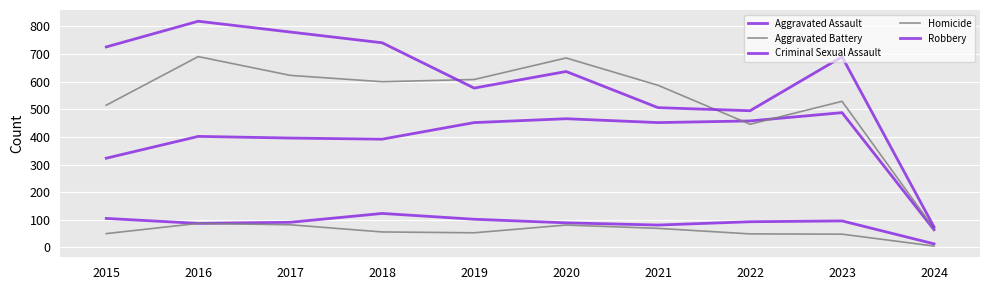

At how many categories does at least one series exceed 362?

9